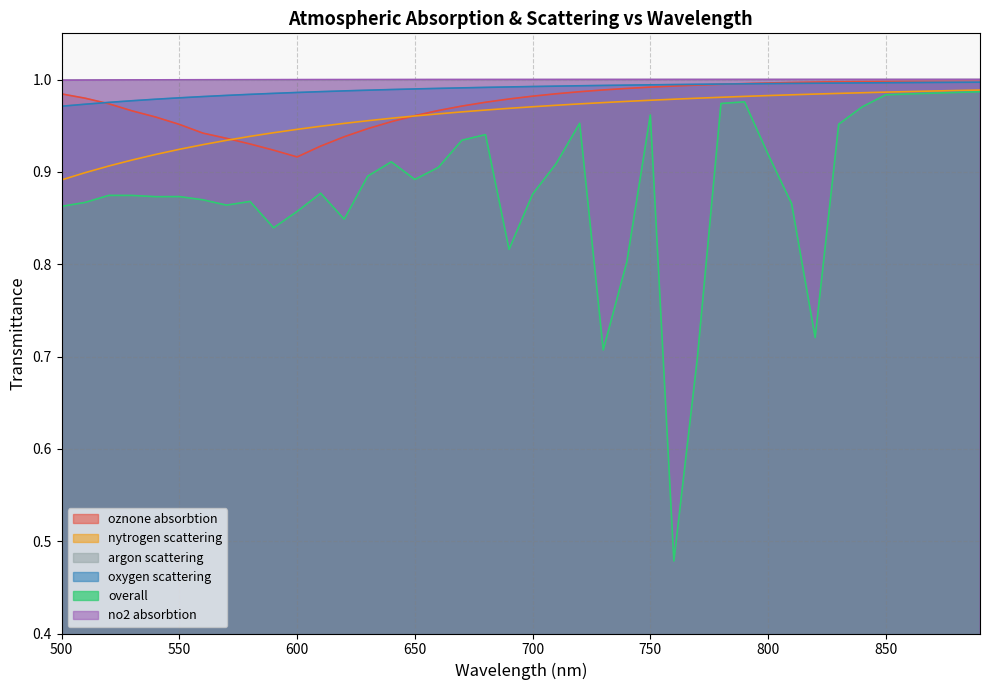

At which category is the sum across all series the highest?

890.0